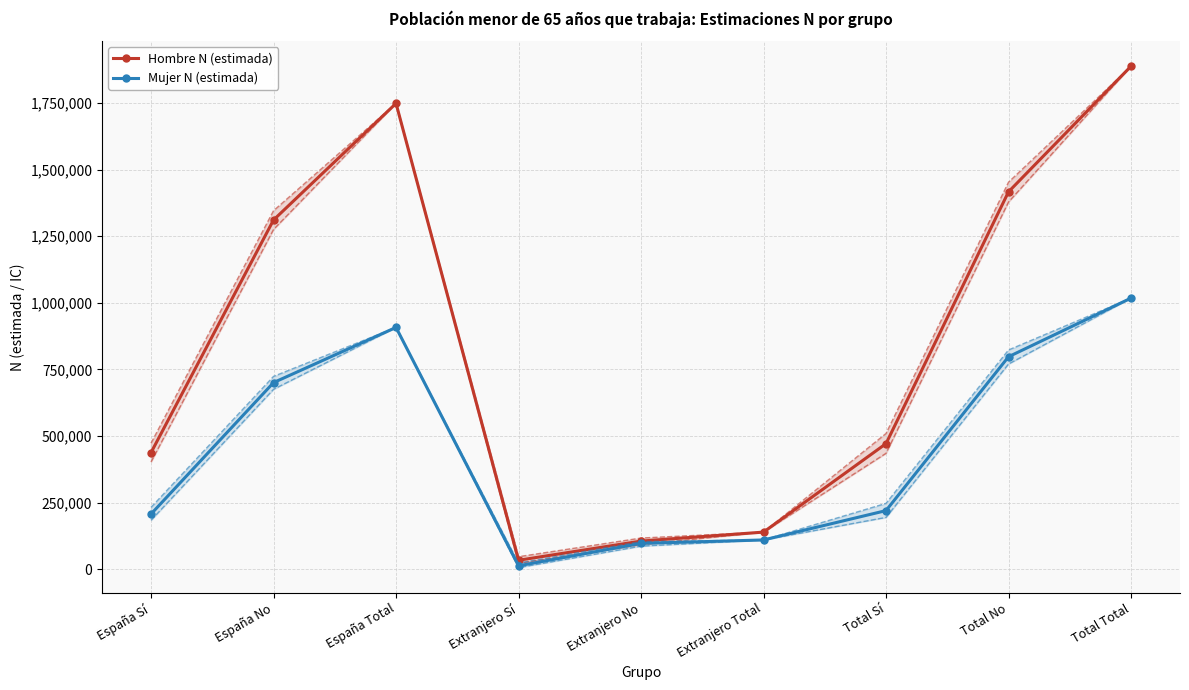

What is the maximum value shown in the chart?

1888396